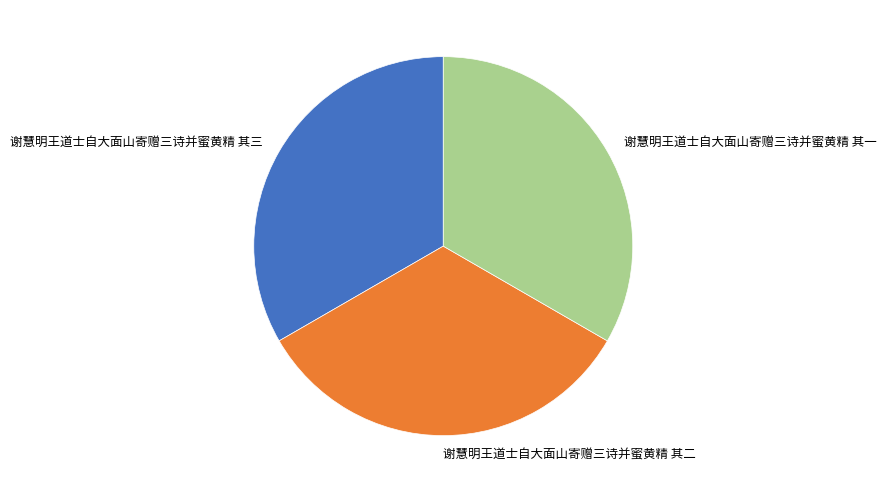

Is the sum of 谢慧明王道士自大面山寄赠三诗并蜜黄精 其二 and 谢慧明王道士自大面山寄赠三诗并蜜黄精 其三 greater than half?

Yes